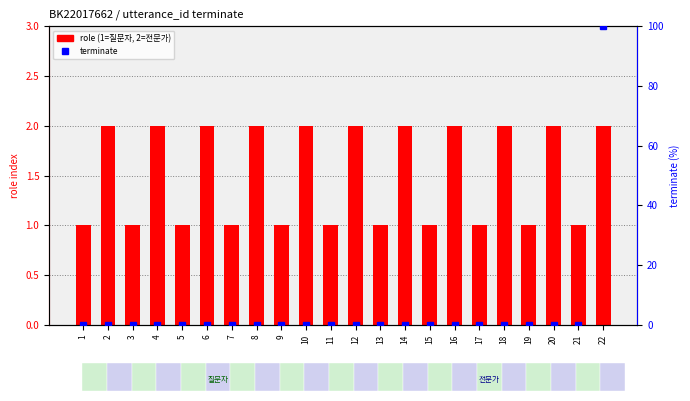

At which category is the sum across all series the highest?

22